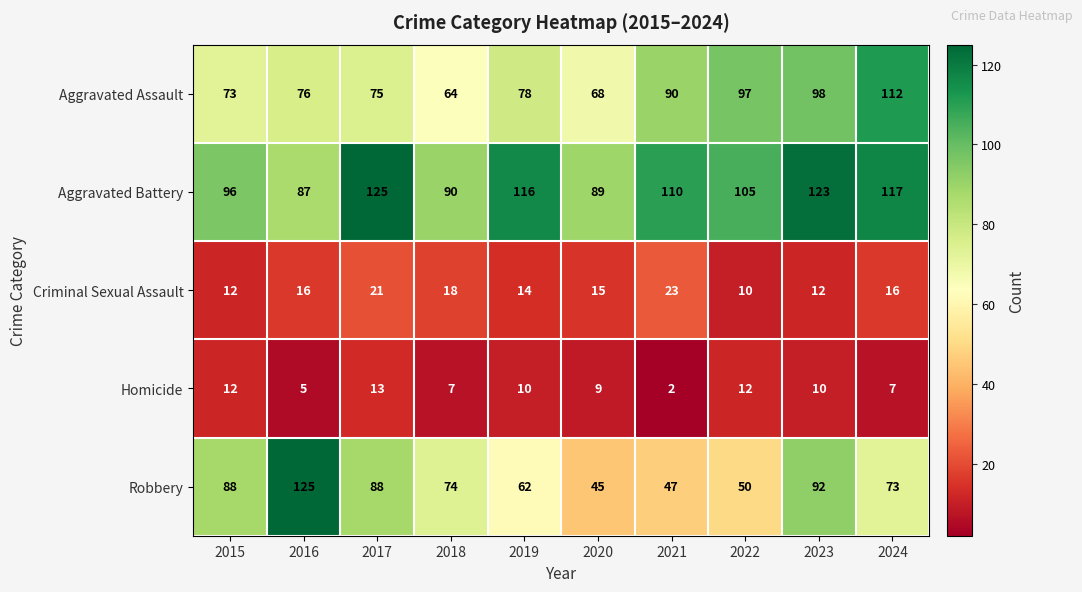

What is the minimum value shown in the chart?

2